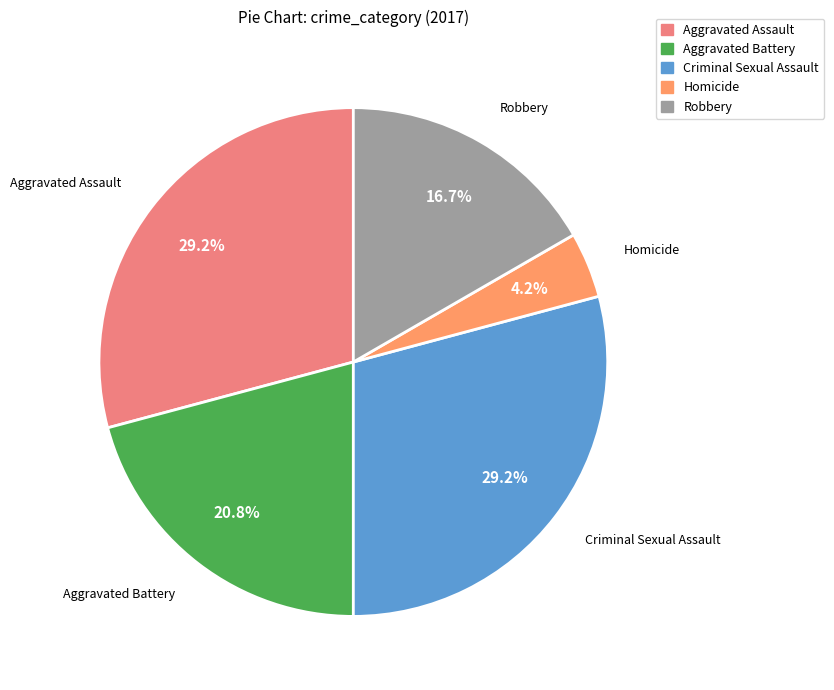

To the nearest percent, what is the difference between the Criminal Sexual Assault and Aggravated Battery slice percentages?

8%